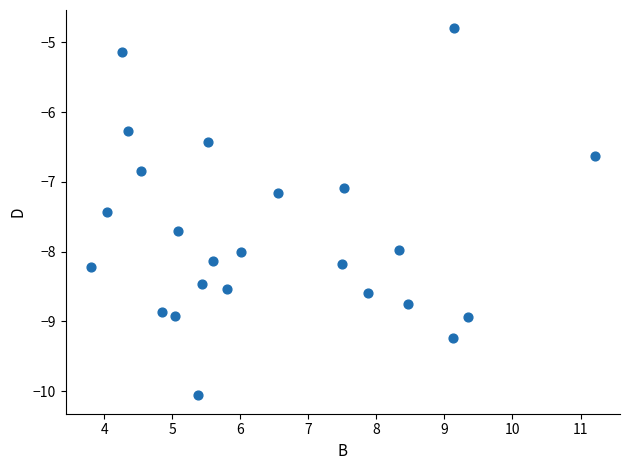

What Y value in the scatter plot is closest to -7?

-7.1